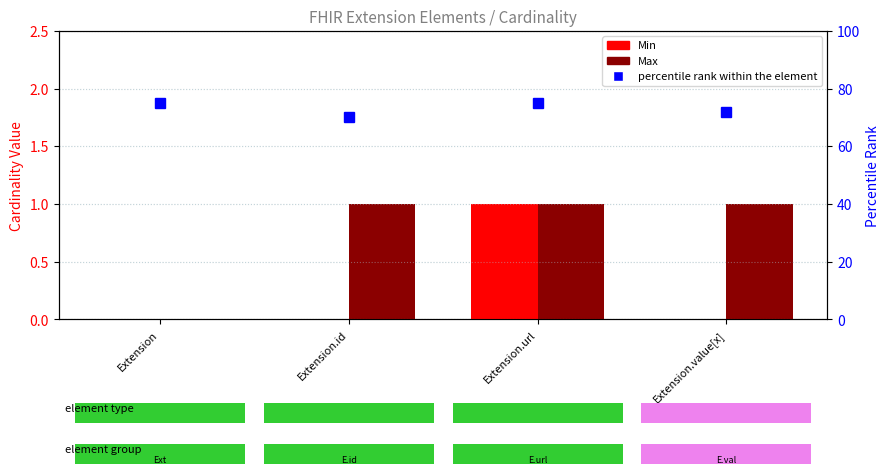

What is the sum of all Min Cardinality values?

1